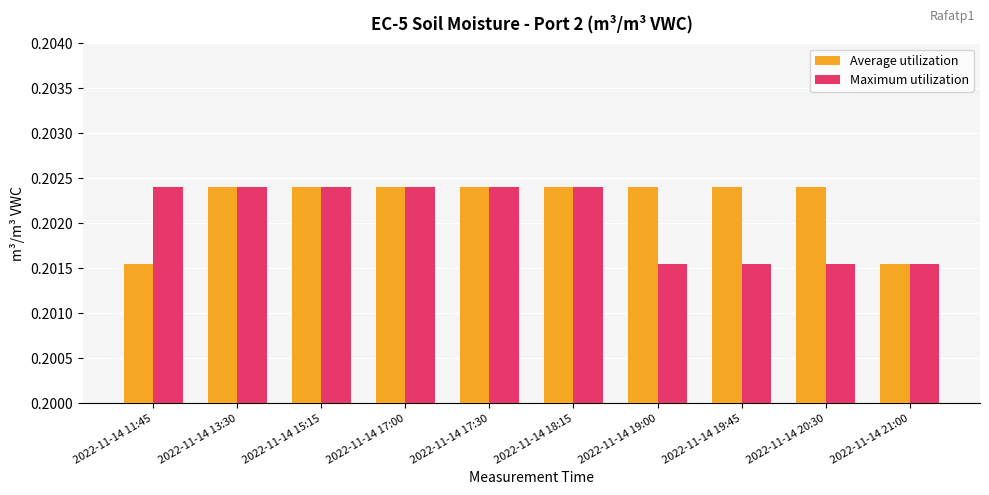

Rank the series at 2022-11-14 20:30 from lowest to highest value.

Maximum utilization, Average utilization